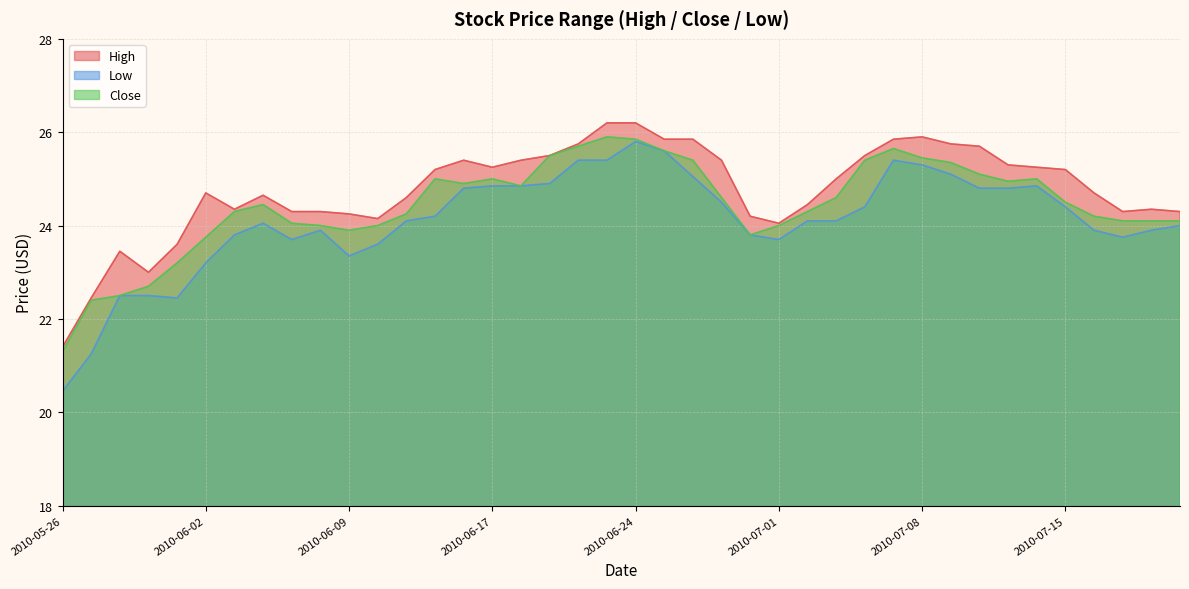

What is the minimum value shown in the chart?

20.4